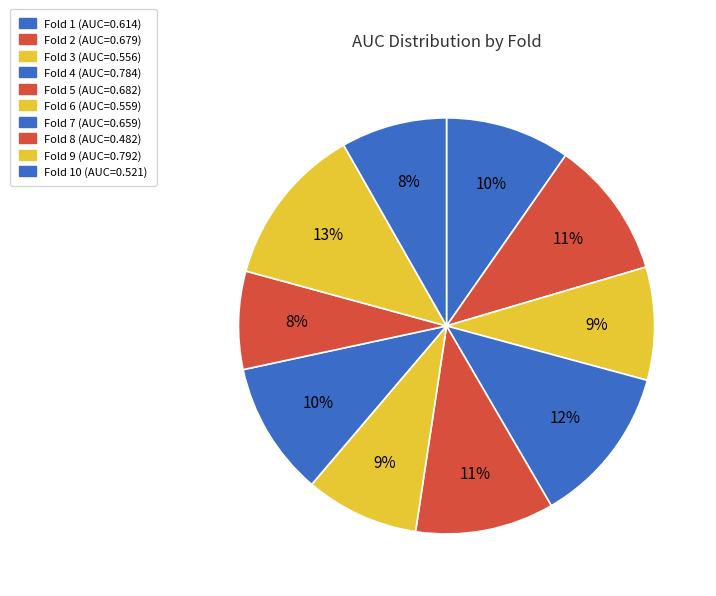

Which slice is the smallest?

8